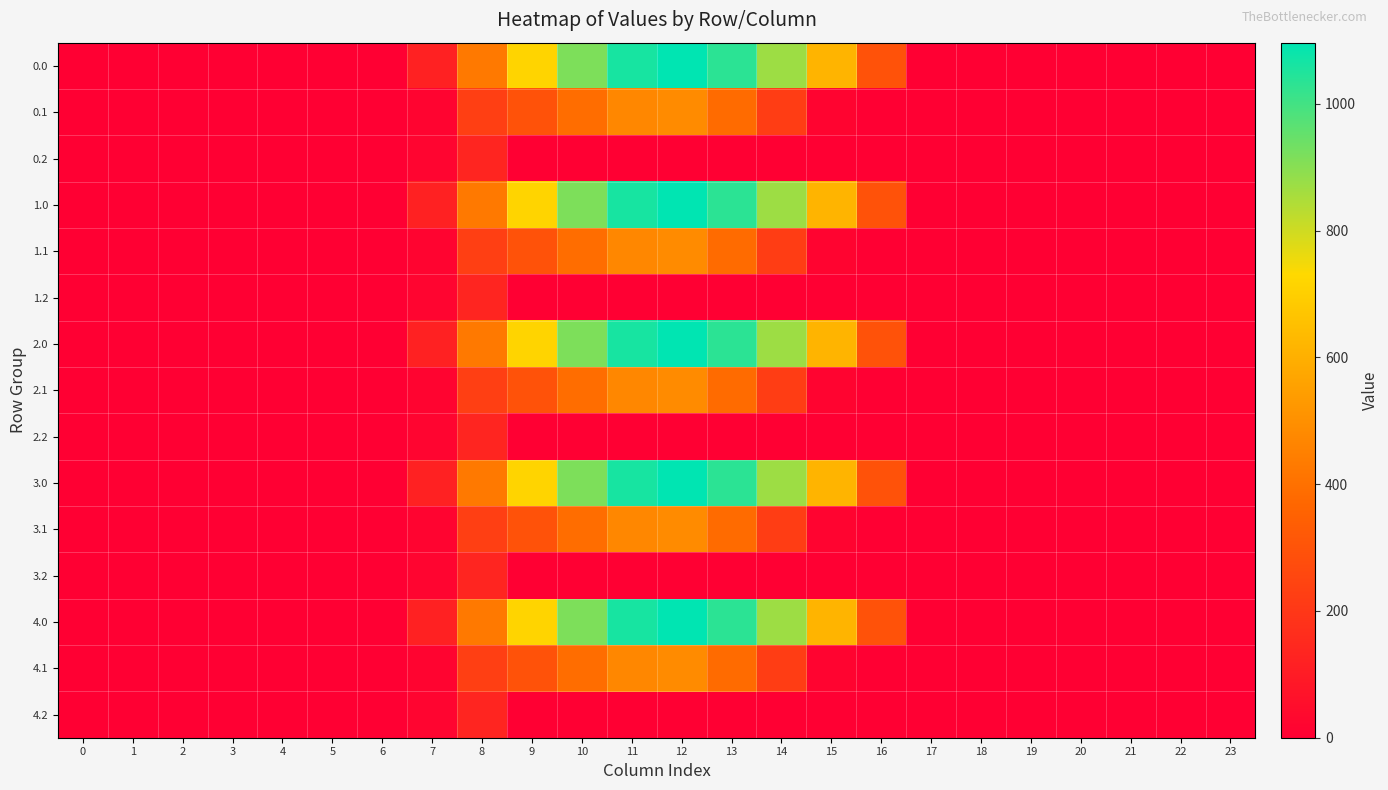

Reading left to right, extract all data points from this chart.

0.0: 0=0.0	1=0.0	2=0.0	3=0.0	4=0.0	5=0.0	6=0.0	7=120.6	8=430.3	9=716.9	10=916.2	11=1060.3	12=1096.7	13=1032.9	14=870.6	15=615.9	16=294.5	17=0.0	18=0.0	19=0.0	20=0.0	21=0.0	22=0.0	23=0.0
0.1: 0=0.0	1=0.0	2=0.0	3=0.0	4=0.0	5=0.0	6=0.0	7=17.7	8=227.5	9=295.9	10=388.1	11=471.7	12=485.4	13=382.7	14=219.2	15=17.3	16=0.0	17=0.0	18=0.0	19=0.0	20=0.0	21=0.0	22=0.0	23=0.0
0.2: 0=0.0	1=0.0	2=0.0	3=0.0	4=0.0	5=0.0	6=0.0	7=22.3	8=134.2	9=0.0	10=0.0	11=0.0	12=0.0	13=0.0	14=0.0	15=0.0	16=0.0	17=0.0	18=0.0	19=0.0	20=0.0	21=0.0	22=0.0	23=0.0
1.0: 0=0.0	1=0.0	2=0.0	3=0.0	4=0.0	5=0.0	6=0.0	7=120.6	8=430.3	9=716.9	10=916.2	11=1060.3	12=1096.7	13=1032.9	14=870.6	15=615.9	16=294.5	17=0.0	18=0.0	19=0.0	20=0.0	21=0.0	22=0.0	23=0.0
1.1: 0=0.0	1=0.0	2=0.0	3=0.0	4=0.0	5=0.0	6=0.0	7=17.7	8=227.5	9=295.9	10=388.1	11=471.7	12=485.4	13=382.7	14=219.2	15=17.3	16=0.0	17=0.0	18=0.0	19=0.0	20=0.0	21=0.0	22=0.0	23=0.0
1.2: 0=0.0	1=0.0	2=0.0	3=0.0	4=0.0	5=0.0	6=0.0	7=22.3	8=134.2	9=0.0	10=0.0	11=0.0	12=0.0	13=0.0	14=0.0	15=0.0	16=0.0	17=0.0	18=0.0	19=0.0	20=0.0	21=0.0	22=0.0	23=0.0
2.0: 0=0.0	1=0.0	2=0.0	3=0.0	4=0.0	5=0.0	6=0.0	7=120.6	8=430.3	9=716.9	10=916.2	11=1060.3	12=1096.7	13=1032.9	14=870.6	15=615.9	16=294.5	17=0.0	18=0.0	19=0.0	20=0.0	21=0.0	22=0.0	23=0.0
2.1: 0=0.0	1=0.0	2=0.0	3=0.0	4=0.0	5=0.0	6=0.0	7=17.7	8=227.5	9=295.9	10=388.1	11=471.7	12=485.4	13=382.7	14=219.2	15=17.3	16=0.0	17=0.0	18=0.0	19=0.0	20=0.0	21=0.0	22=0.0	23=0.0
2.2: 0=0.0	1=0.0	2=0.0	3=0.0	4=0.0	5=0.0	6=0.0	7=22.3	8=134.2	9=0.0	10=0.0	11=0.0	12=0.0	13=0.0	14=0.0	15=0.0	16=0.0	17=0.0	18=0.0	19=0.0	20=0.0	21=0.0	22=0.0	23=0.0
3.0: 0=0.0	1=0.0	2=0.0	3=0.0	4=0.0	5=0.0	6=0.0	7=120.6	8=430.3	9=716.9	10=916.2	11=1060.3	12=1096.7	13=1032.9	14=870.6	15=615.9	16=294.5	17=0.0	18=0.0	19=0.0	20=0.0	21=0.0	22=0.0	23=0.0
3.1: 0=0.0	1=0.0	2=0.0	3=0.0	4=0.0	5=0.0	6=0.0	7=17.7	8=227.5	9=295.9	10=388.1	11=471.7	12=485.4	13=382.7	14=219.2	15=17.3	16=0.0	17=0.0	18=0.0	19=0.0	20=0.0	21=0.0	22=0.0	23=0.0
3.2: 0=0.0	1=0.0	2=0.0	3=0.0	4=0.0	5=0.0	6=0.0	7=22.3	8=134.2	9=0.0	10=0.0	11=0.0	12=0.0	13=0.0	14=0.0	15=0.0	16=0.0	17=0.0	18=0.0	19=0.0	20=0.0	21=0.0	22=0.0	23=0.0
4.0: 0=0.0	1=0.0	2=0.0	3=0.0	4=0.0	5=0.0	6=0.0	7=120.6	8=430.3	9=716.9	10=916.2	11=1060.3	12=1096.7	13=1032.9	14=870.6	15=615.9	16=294.5	17=0.0	18=0.0	19=0.0	20=0.0	21=0.0	22=0.0	23=0.0
4.1: 0=0.0	1=0.0	2=0.0	3=0.0	4=0.0	5=0.0	6=0.0	7=17.7	8=227.5	9=295.9	10=388.1	11=471.7	12=485.4	13=382.7	14=219.2	15=17.3	16=0.0	17=0.0	18=0.0	19=0.0	20=0.0	21=0.0	22=0.0	23=0.0
4.2: 0=0.0	1=0.0	2=0.0	3=0.0	4=0.0	5=0.0	6=0.0	7=22.3	8=134.2	9=0.0	10=0.0	11=0.0	12=0.0	13=0.0	14=0.0	15=0.0	16=0.0	17=0.0	18=0.0	19=0.0	20=0.0	21=0.0	22=0.0	23=0.0